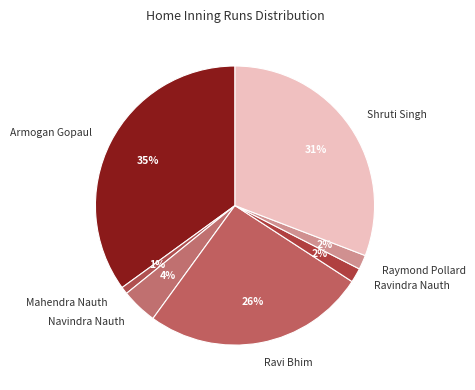

Which has a higher value, Shruti Singh or Navindra Nauth?

Shruti Singh